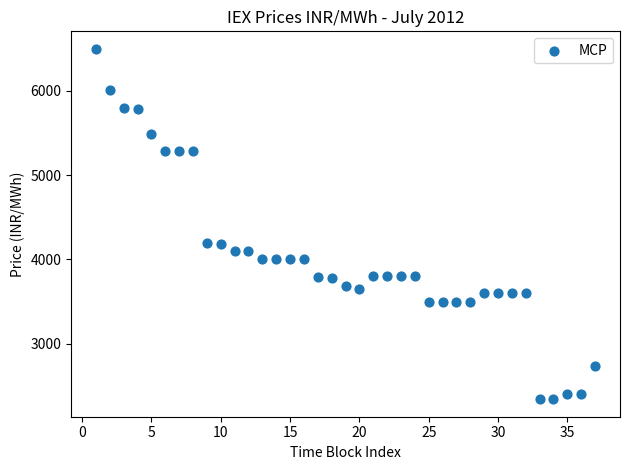

What is the range of X values (max minus min)?

36.0